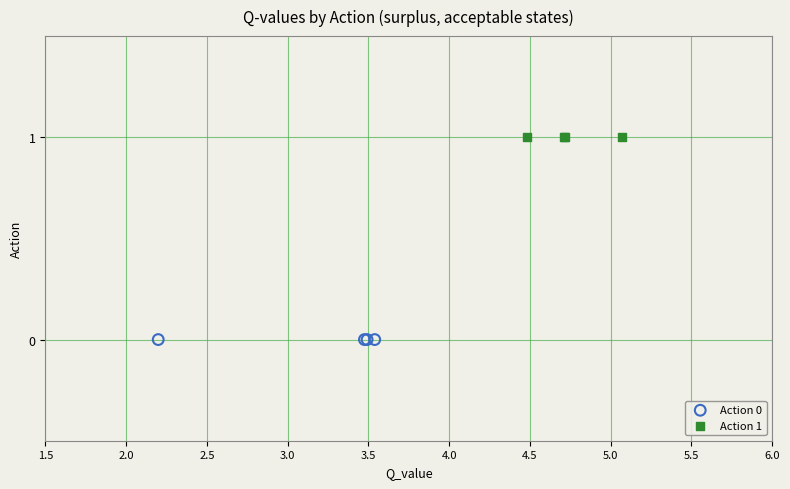

Which series contains the highest Y value?

Action 1